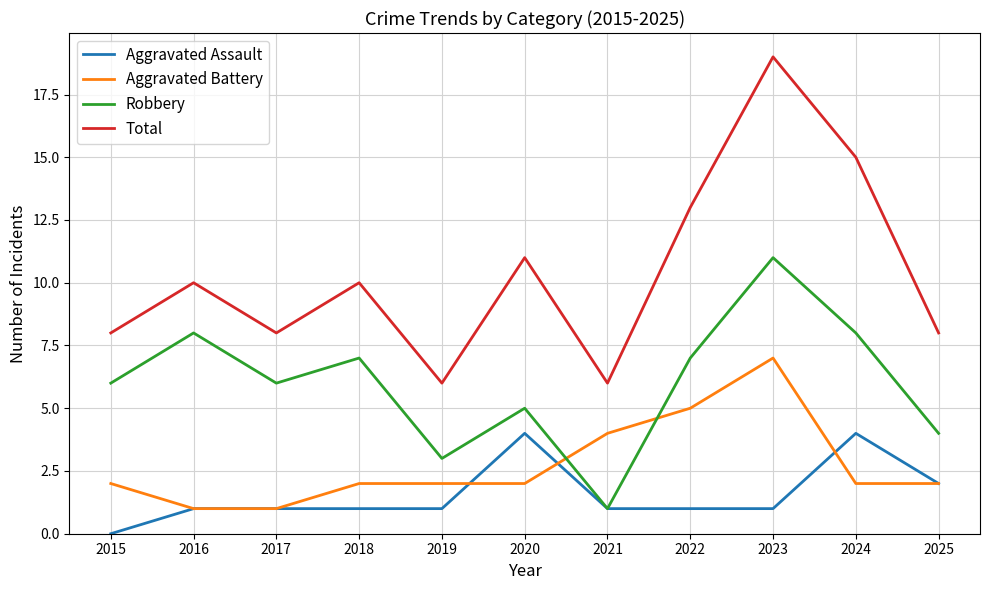

Which category has the highest value across all series?

2023